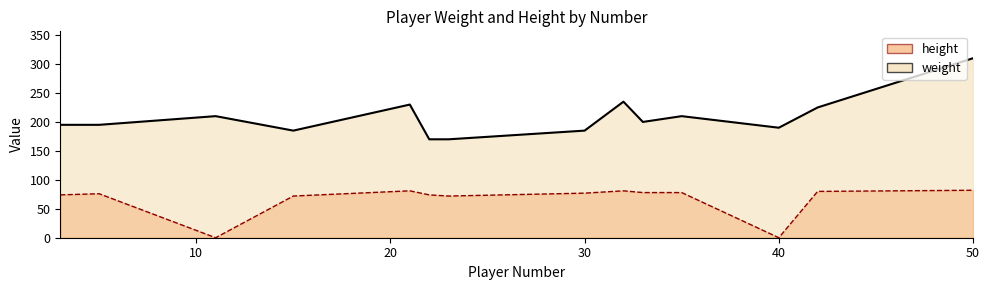

What is the difference between the maximum and minimum values in the weight series?

140